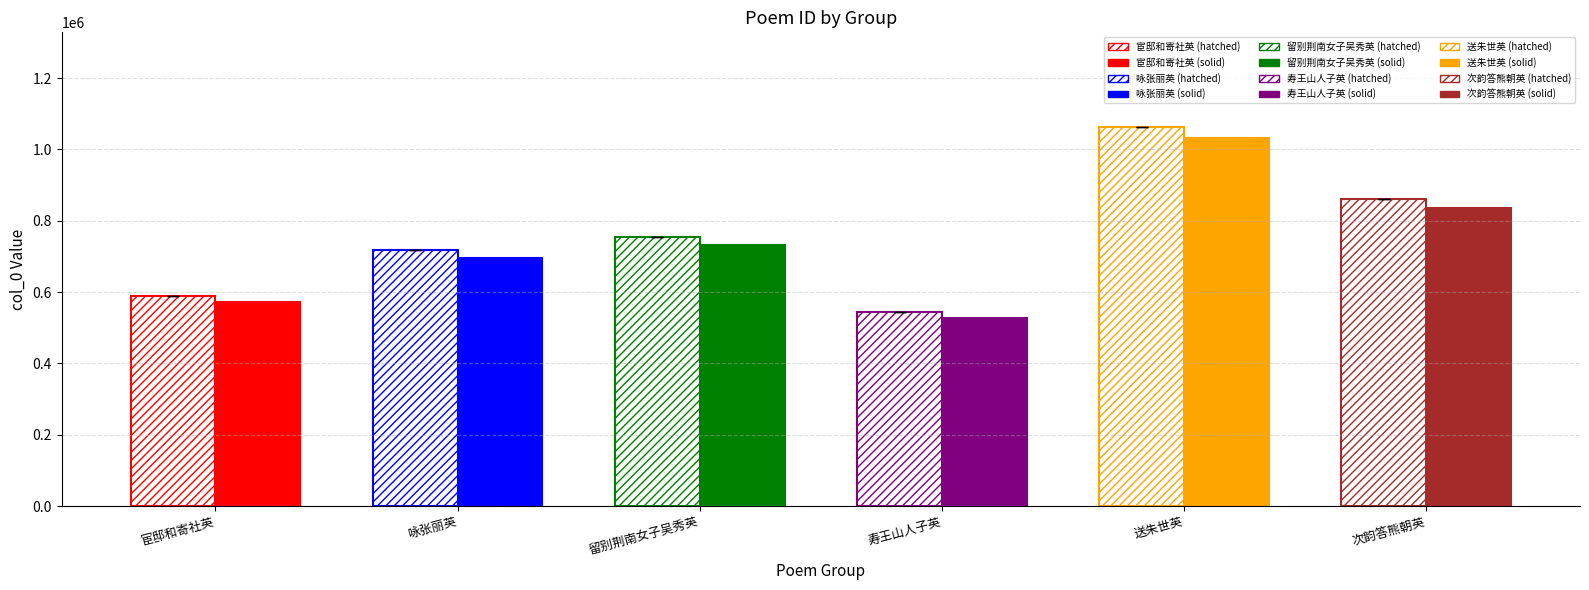

Which category has the lowest value across all series?

寿王山人子英